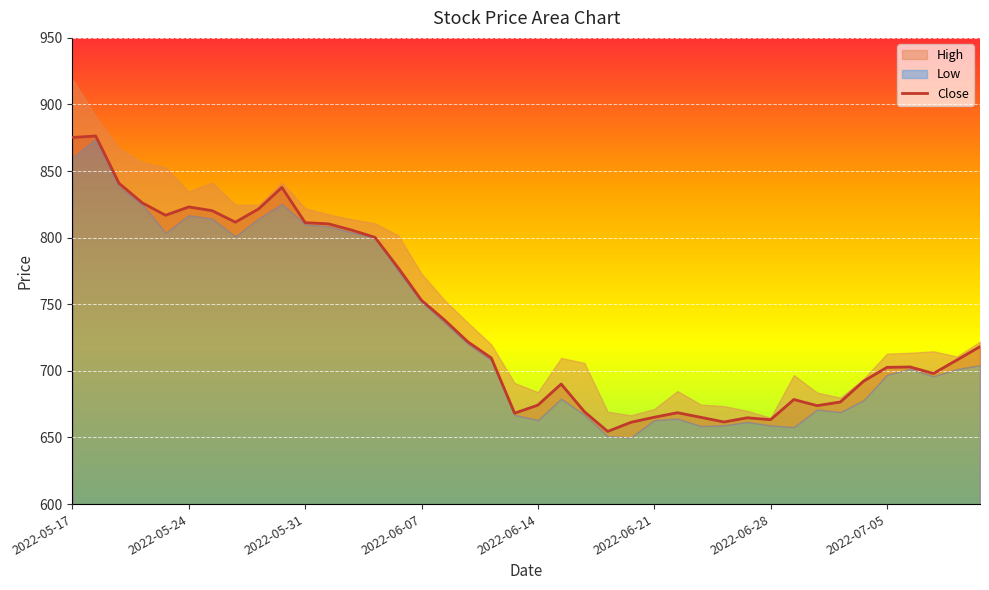

What is the highest value of the Close series?

876.4